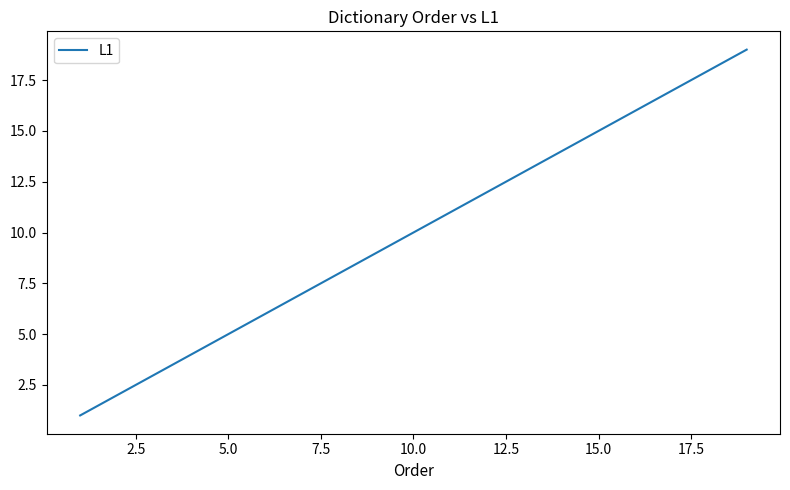

What is the maximum value shown in the chart?

19